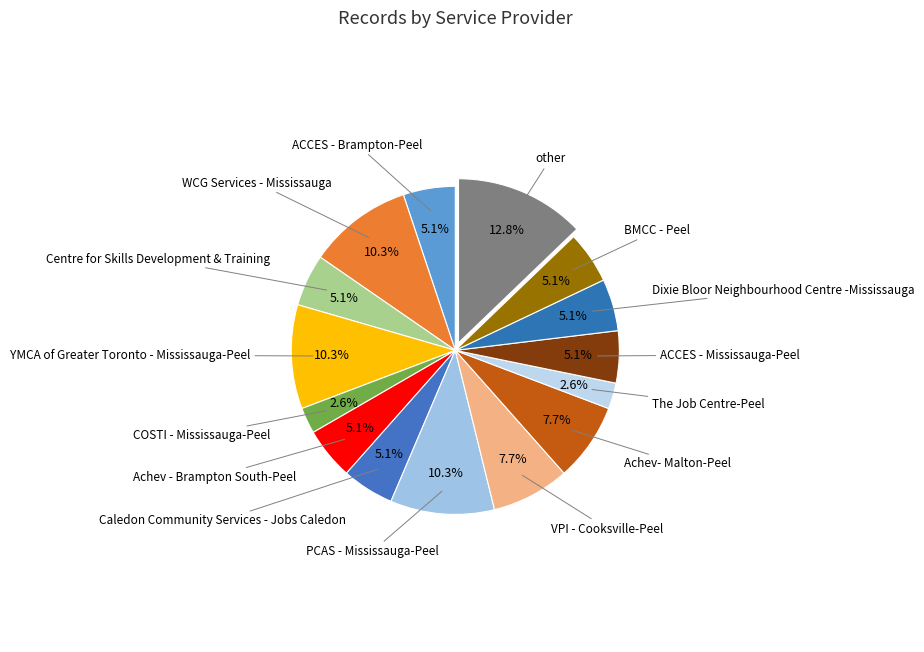

Which category has the smallest portion of the pie?

COSTI - Mississauga-Peel